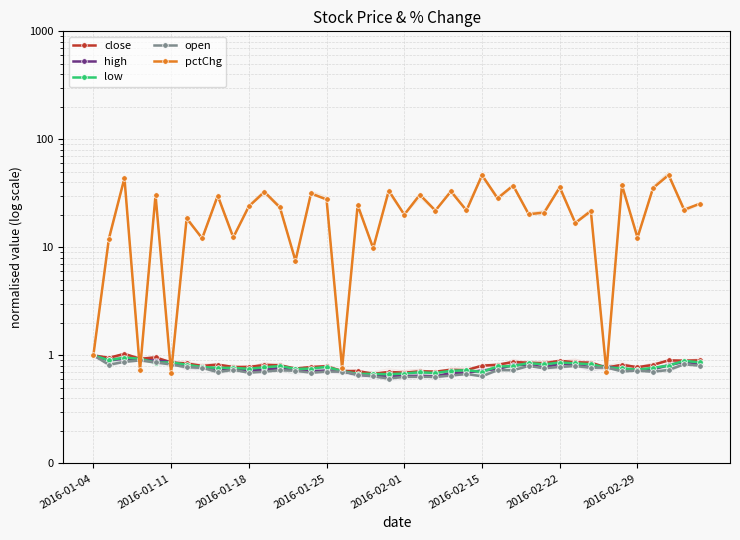

What is the average value of the high series?

0.8